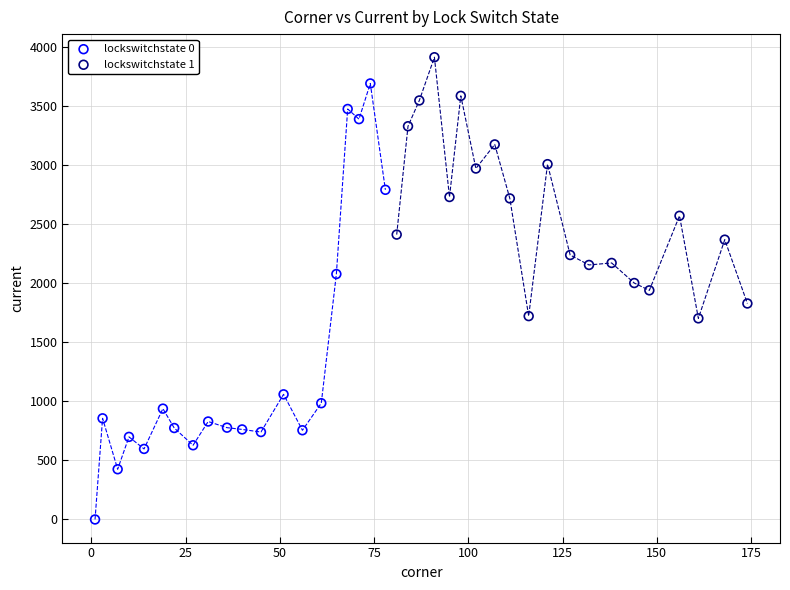

Which series reaches the minimum Y coordinate?

lockswitchstate 0